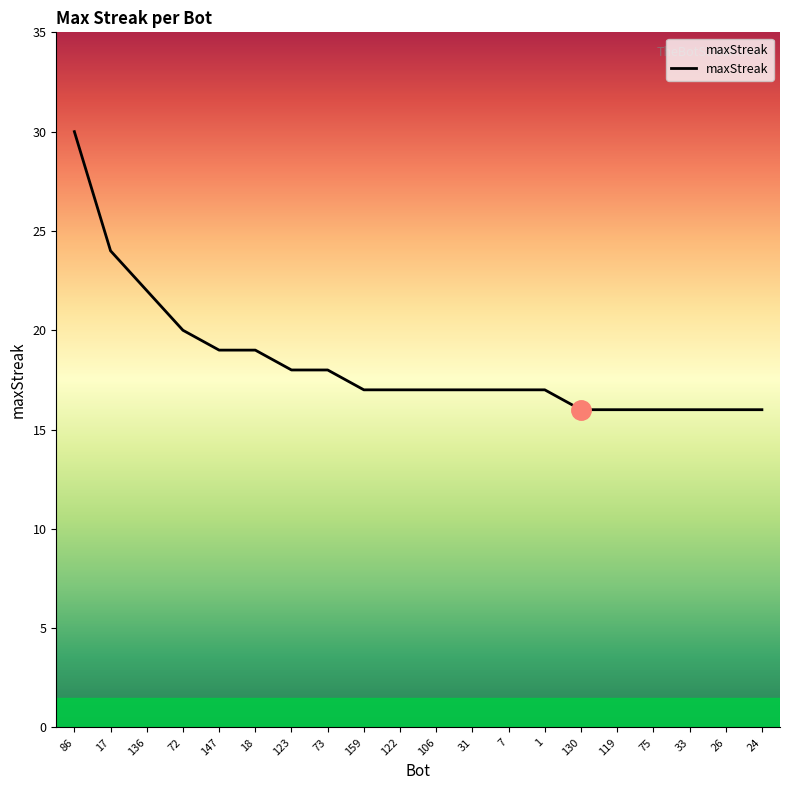

What is the minimum value shown in the chart?

16